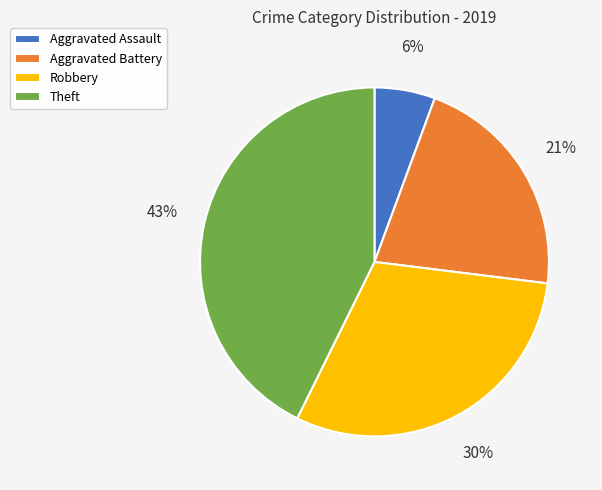

Is there any slice that represents more than half of the pie?

No